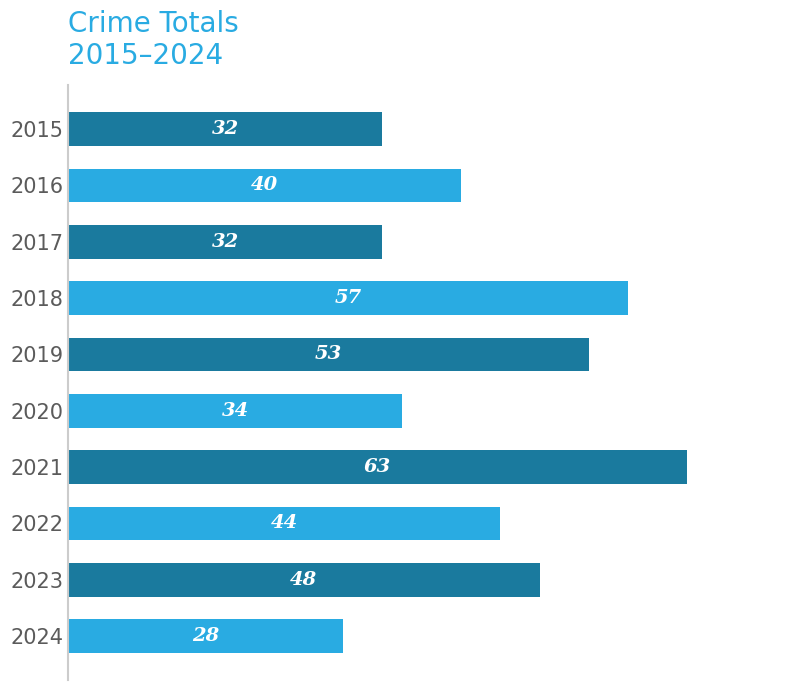

Is it true that the value at 2018 is 80?

False